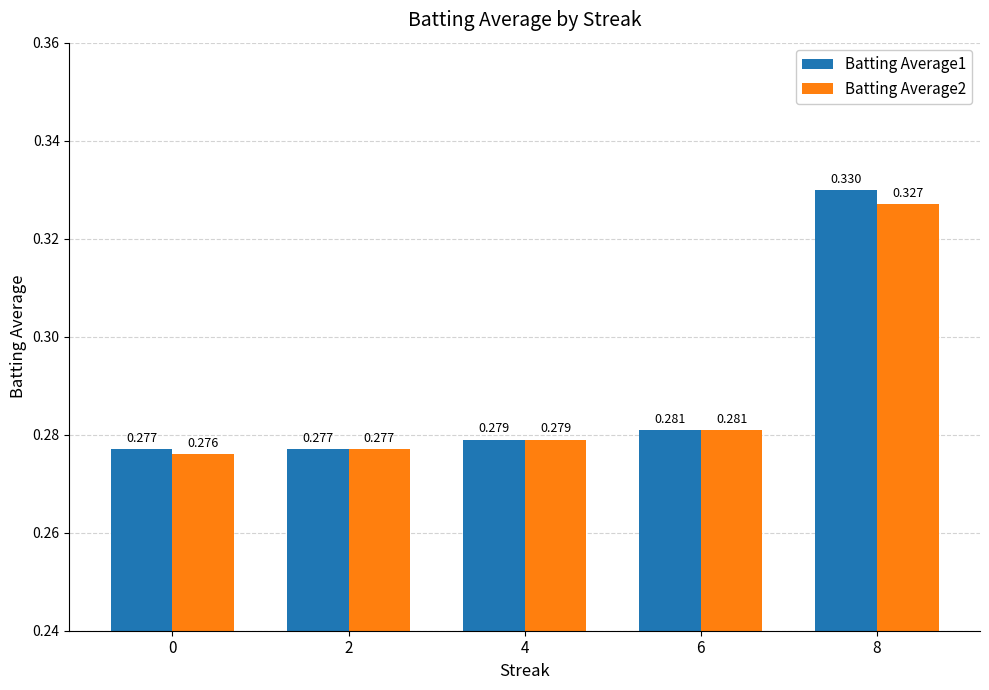

Is the value of Batting Average2 at 4 greater than the value of Batting Average1 at 6?

No